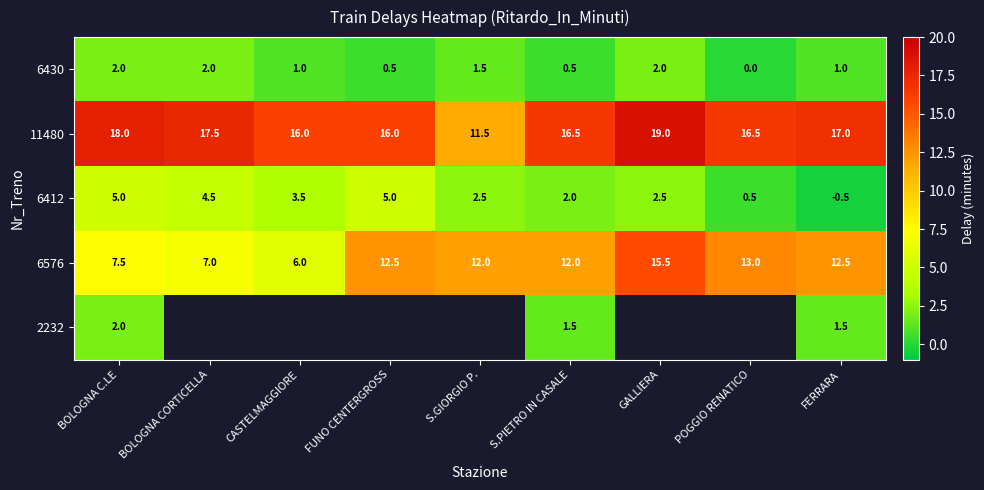

The 6430 series shows 3.4 at GALLIERA. True or false?

False